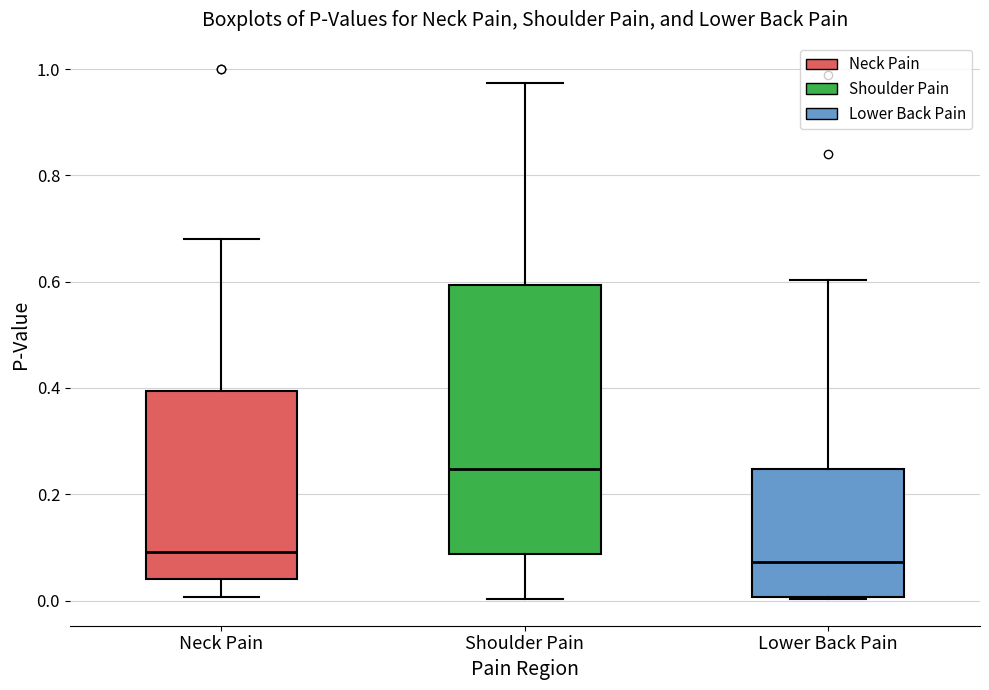

Which box is the tallest, from its lower edge to its upper edge?

Shoulder Pain